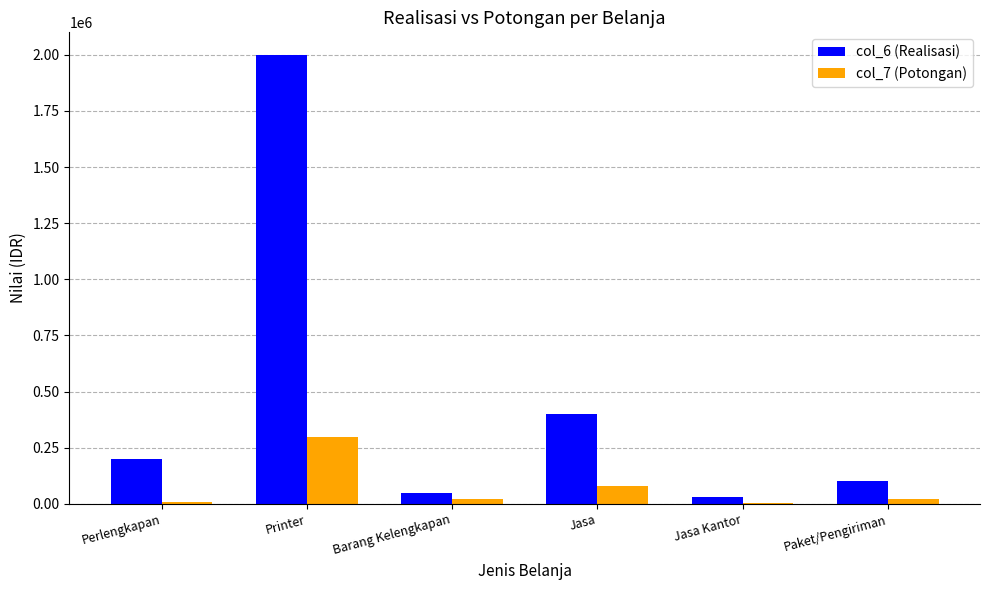

What is the total value across all series at Jasa Kantor?

35000